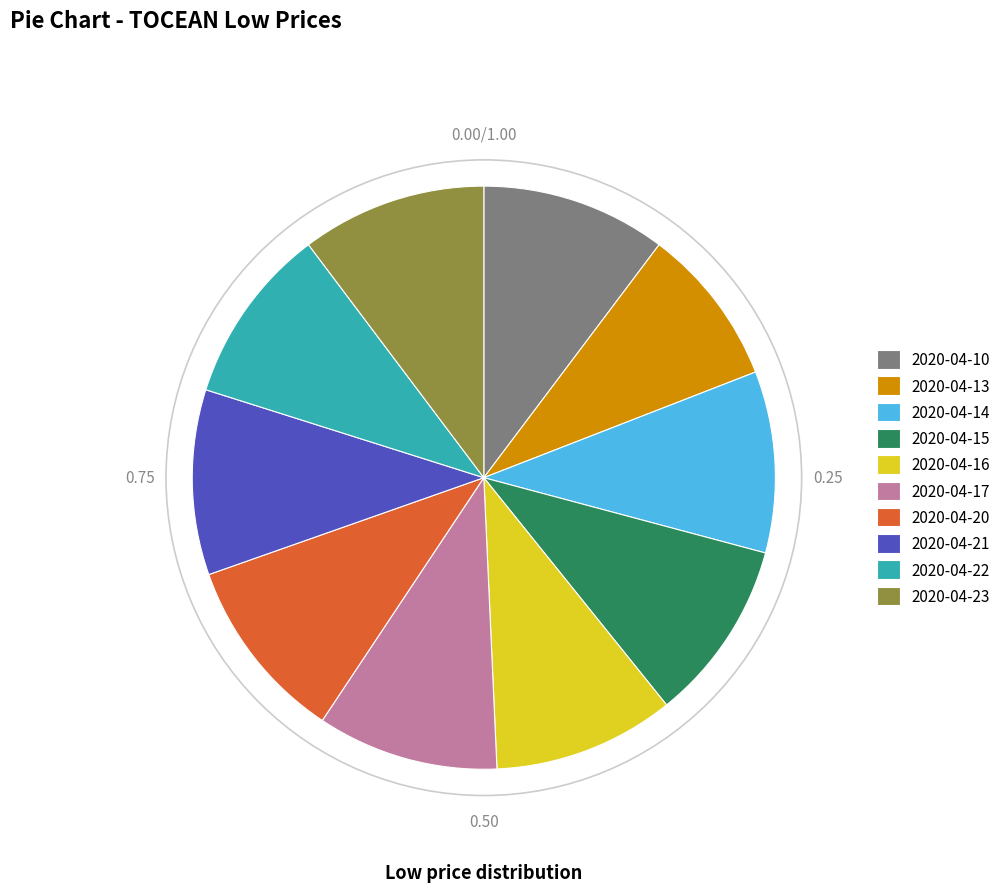

True or false: 2020-04-15 accounts for 1% of the total.

False